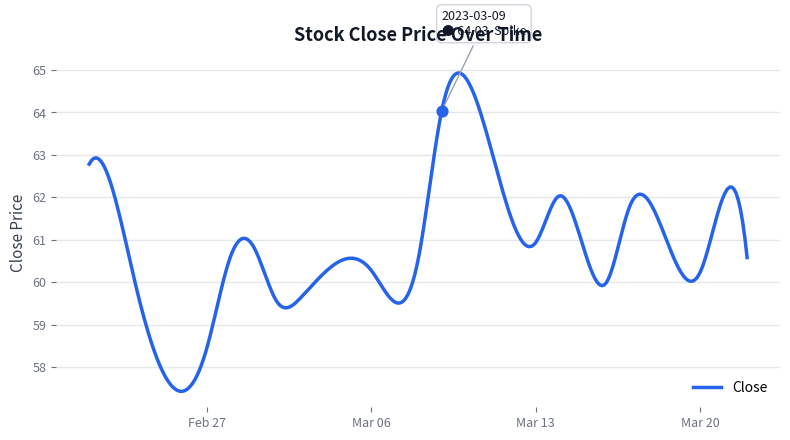

Which has a higher value, 2023-02-24 or 2023-02-22?

2023-02-22